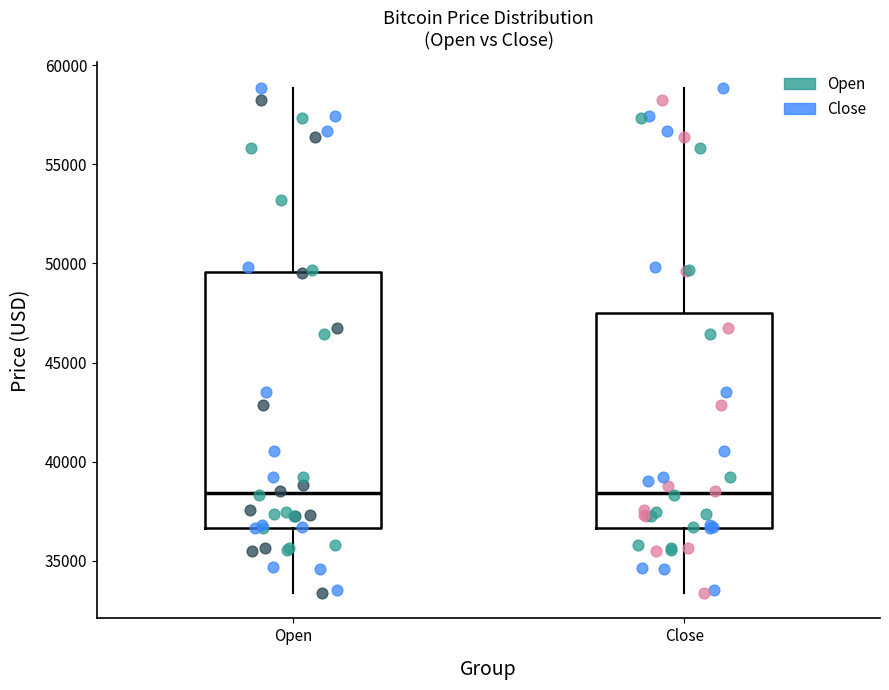

Comparing the boxes themselves (not the whiskers), which one is the tallest?

Open